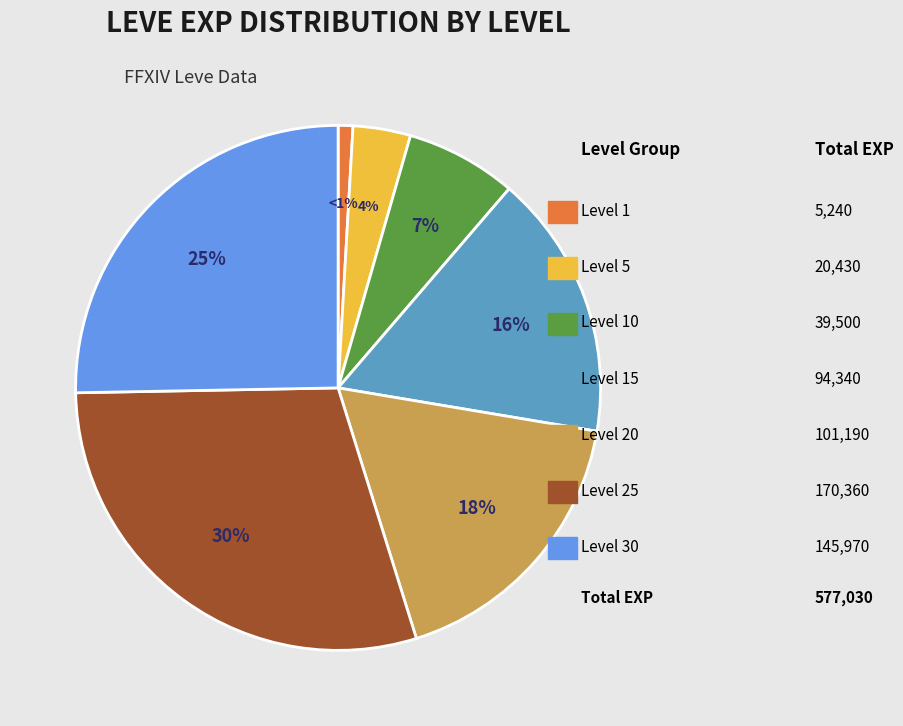

Does any single category account for the majority?

No